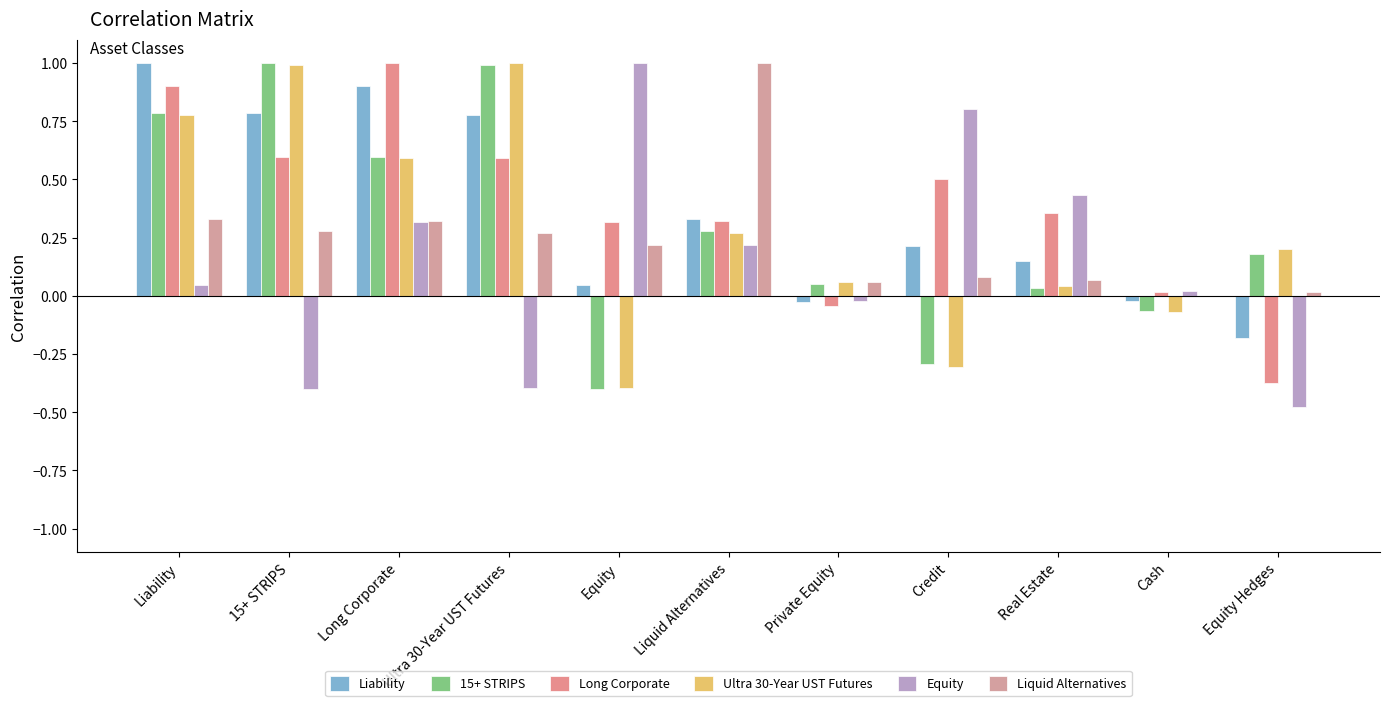

Between Equity and Liquid Alternatives, which series saw the biggest shift?

Equity